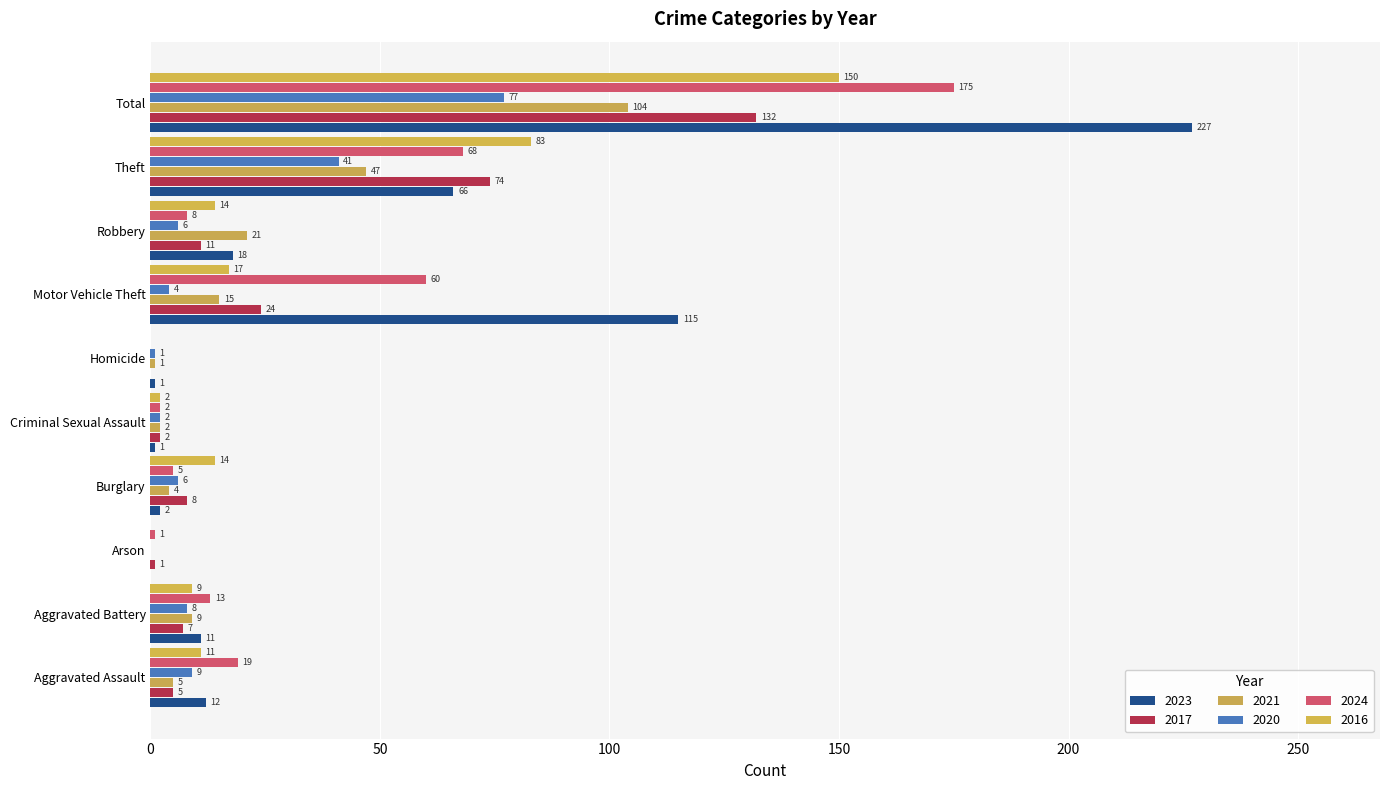

Reading right to left, transcribe all the data shown in this chart.

2023: 227	66	18	115	1	1	2	0	11	12
2017: 132	74	11	24	0	2	8	1	7	5
2021: 104	47	21	15	1	2	4	0	9	5
2020: 77	41	6	4	1	2	6	0	8	9
2024: 175	68	8	60	0	2	5	1	13	19
2016: 150	83	14	17	0	2	14	0	9	11